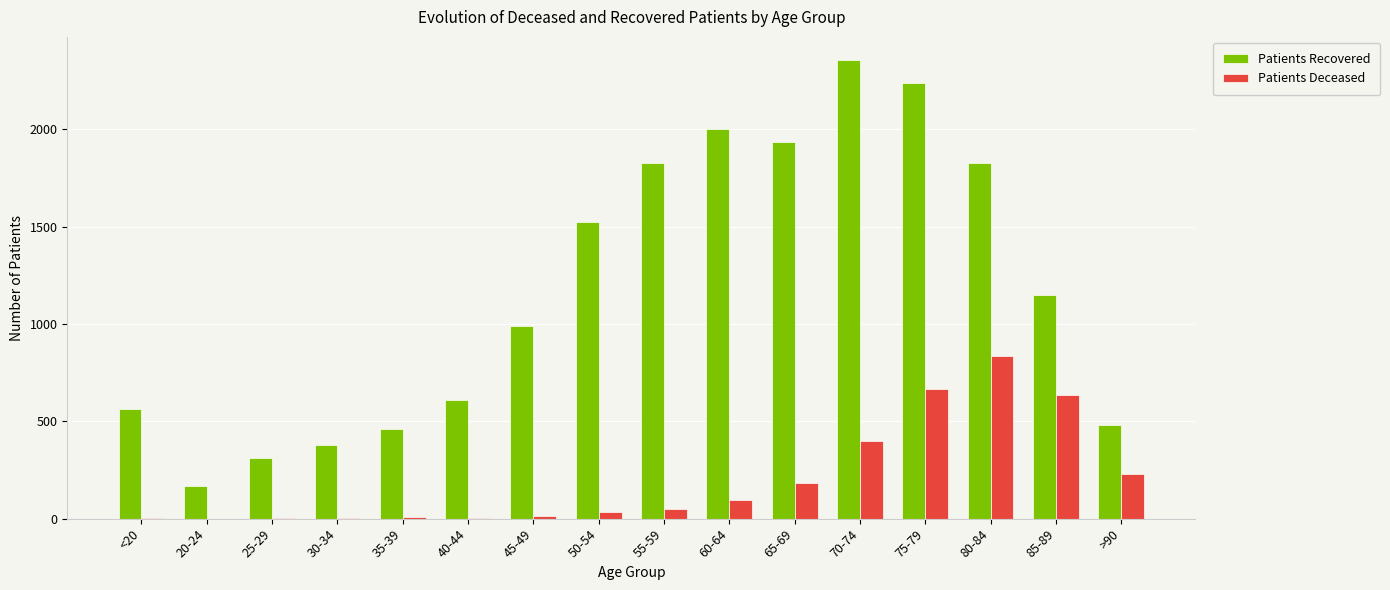

Count the number of categories in the chart.

16